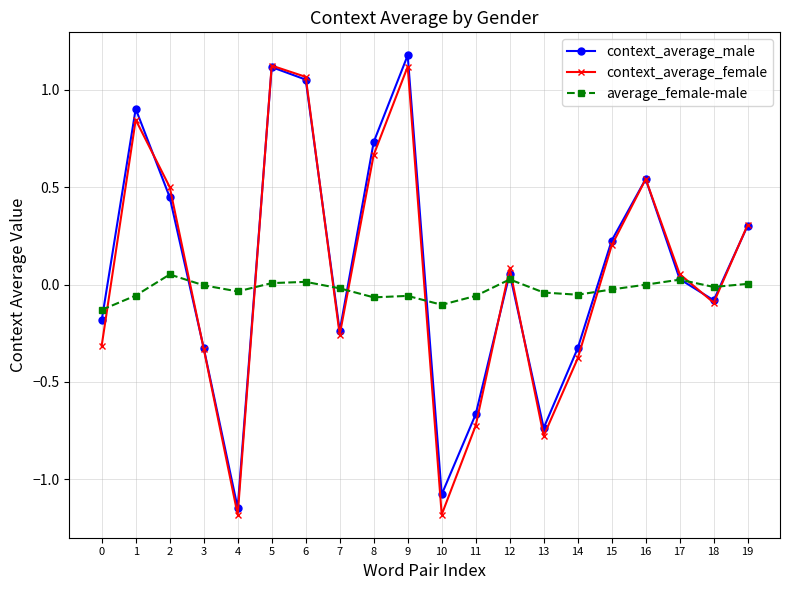

True or false: context_average_male has more than 0 interior local peaks.

True